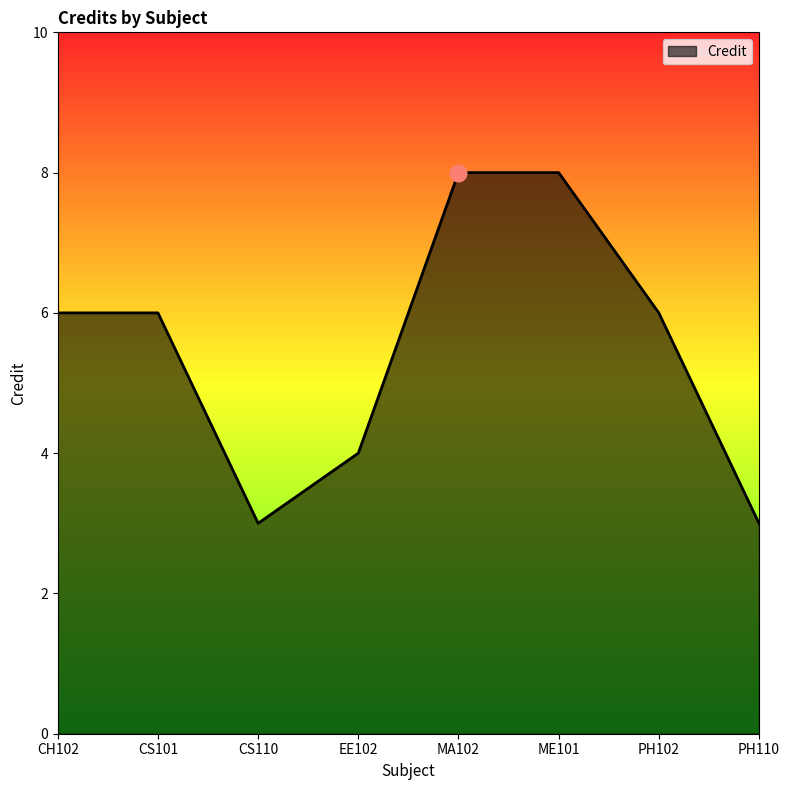

At which category does the data reach its first local valley?

CS110